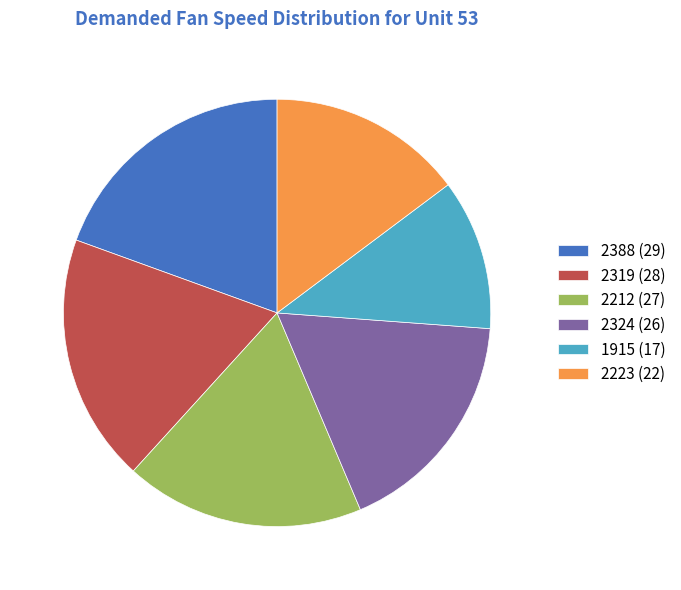

Does 2223 account for over 50% of the chart?

No